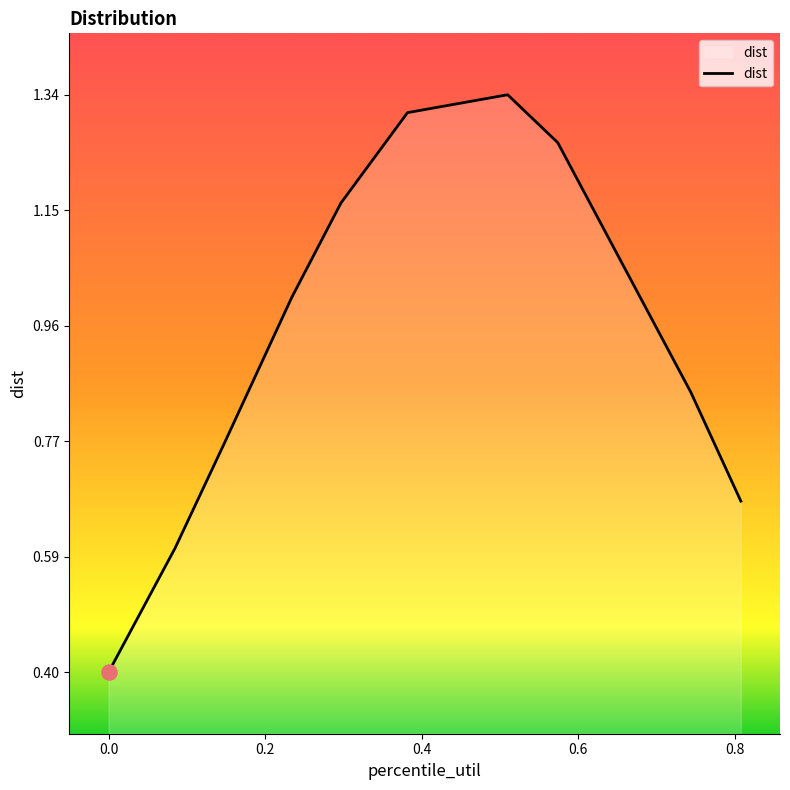

What is the smallest value displayed?

0.4